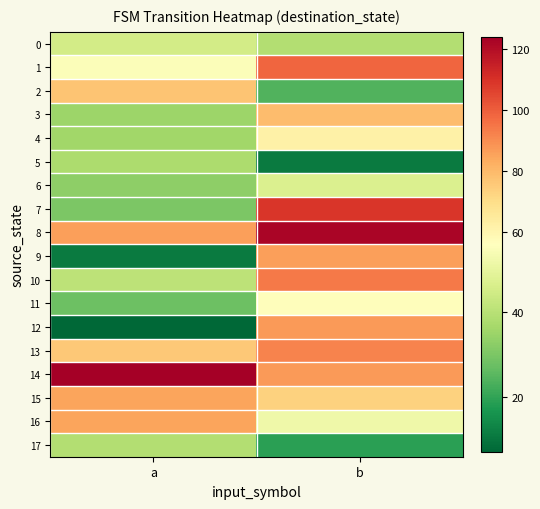

Reading right to left, list all the values displayed in this chart.

0: b=39	a=45
1: b=98	a=55
2: b=24	a=77
3: b=79	a=35
4: b=62	a=36
5: b=11	a=38
6: b=47	a=33
7: b=109	a=30
8: b=122	a=86
9: b=86	a=11
10: b=94	a=41
11: b=57	a=28
12: b=87	a=7
13: b=92	a=76
14: b=87	a=124
15: b=73	a=85
16: b=52	a=85
17: b=19	a=39